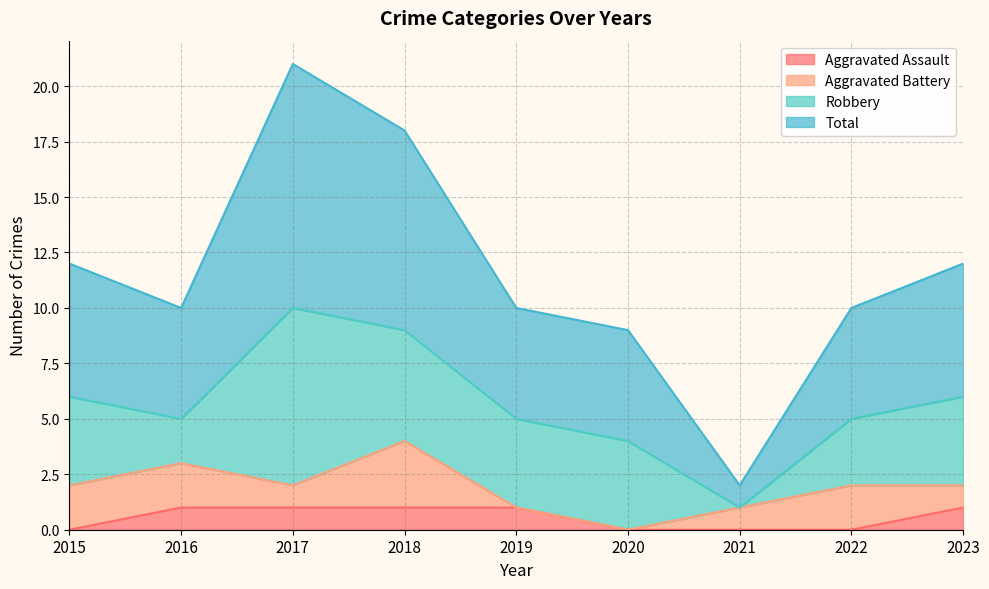

What is the difference between the maximum and minimum values in the Aggravated Assault series?

1